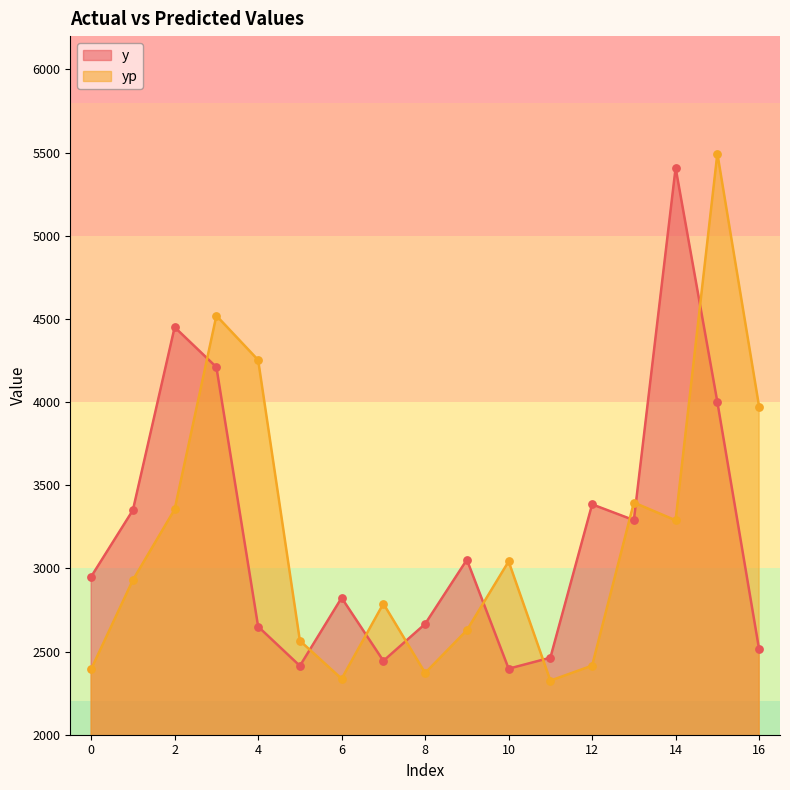

Which series has the largest total across all categories?

y